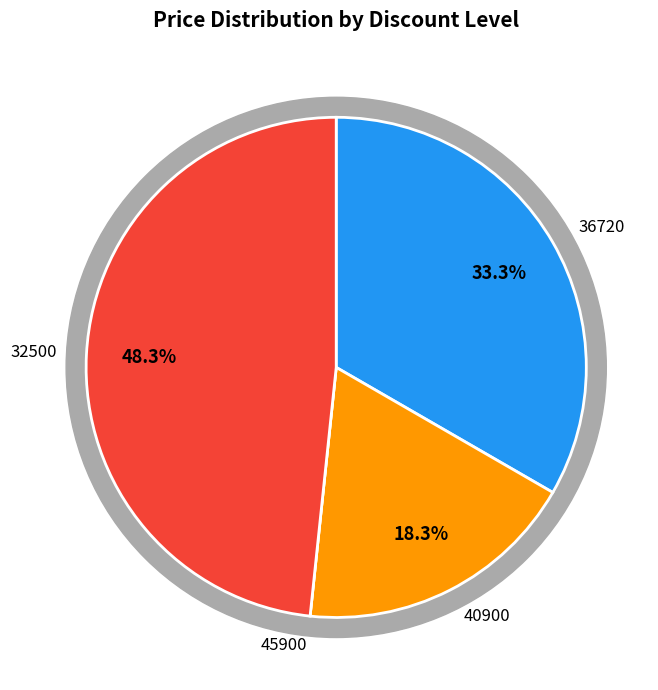

Which slice is the largest?

32500